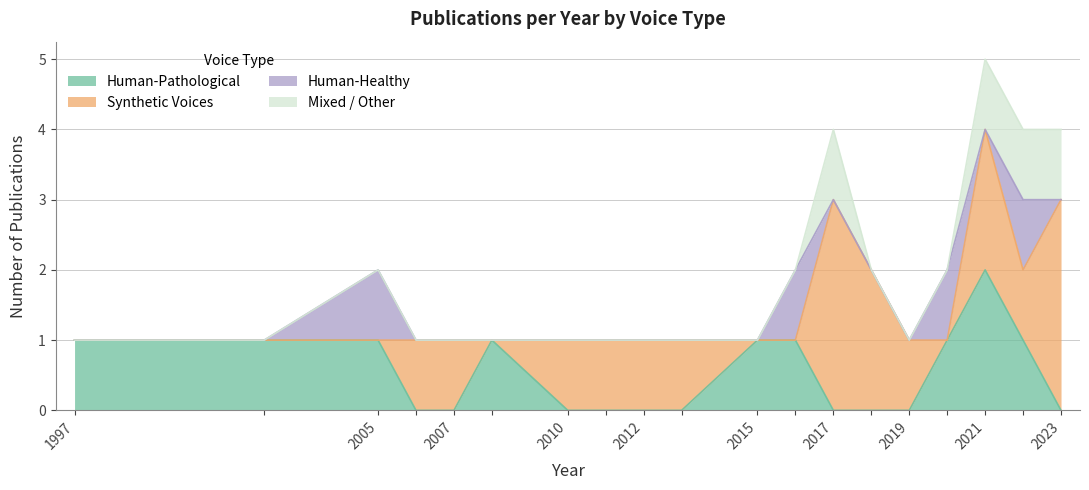

True or false: Human-Healthy has a value of 2 at 2005.

False